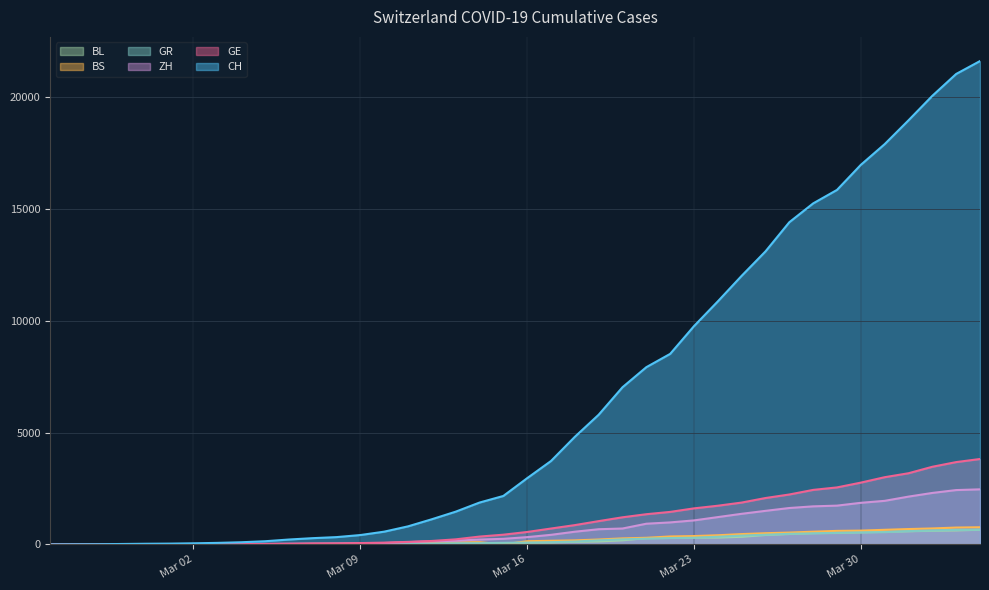

How many lines are shown in the chart?

6